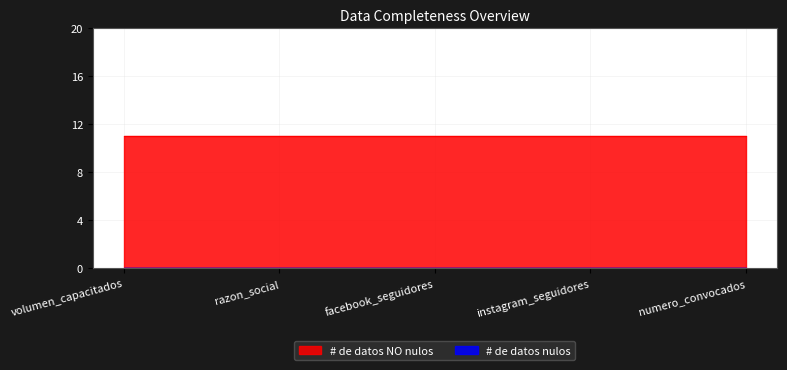

At facebook_seguidores, list the series in order from smallest to largest.

# de datos nulos, # de datos NO nulos